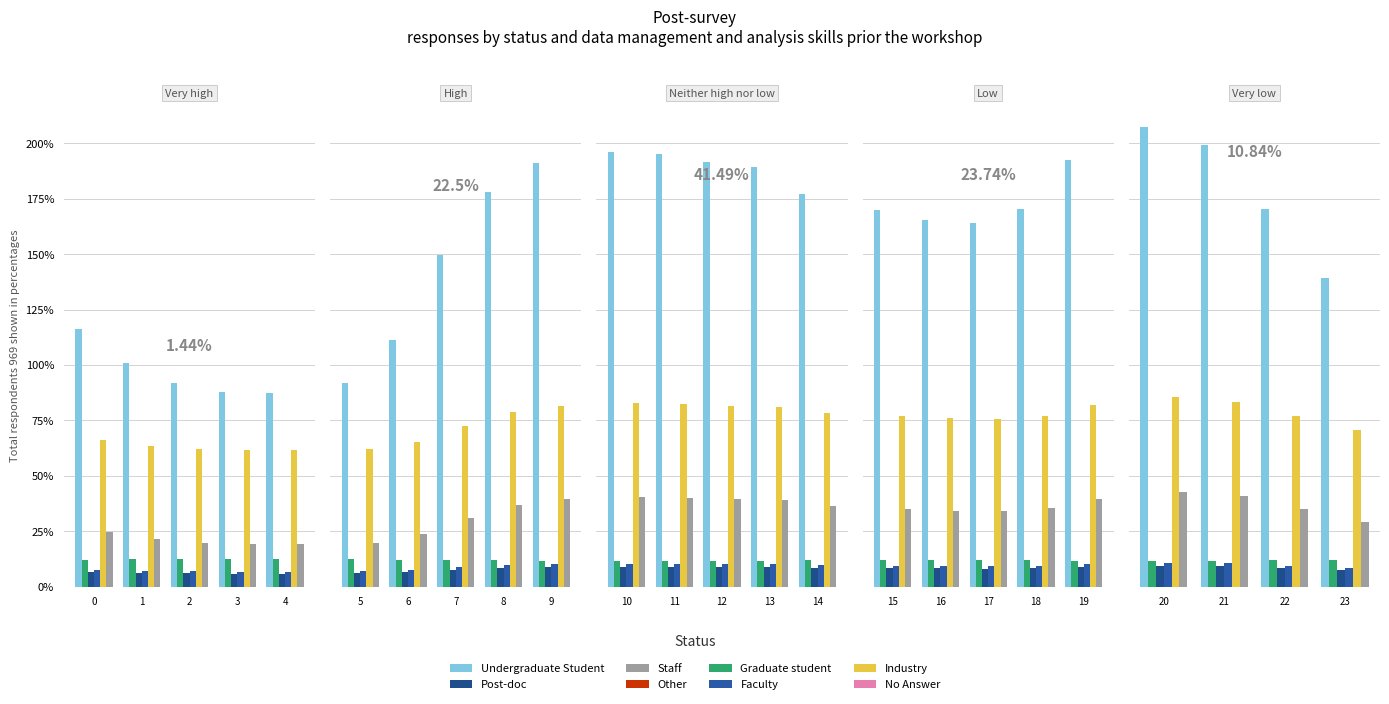

Does the chart contain stacked bars?

No